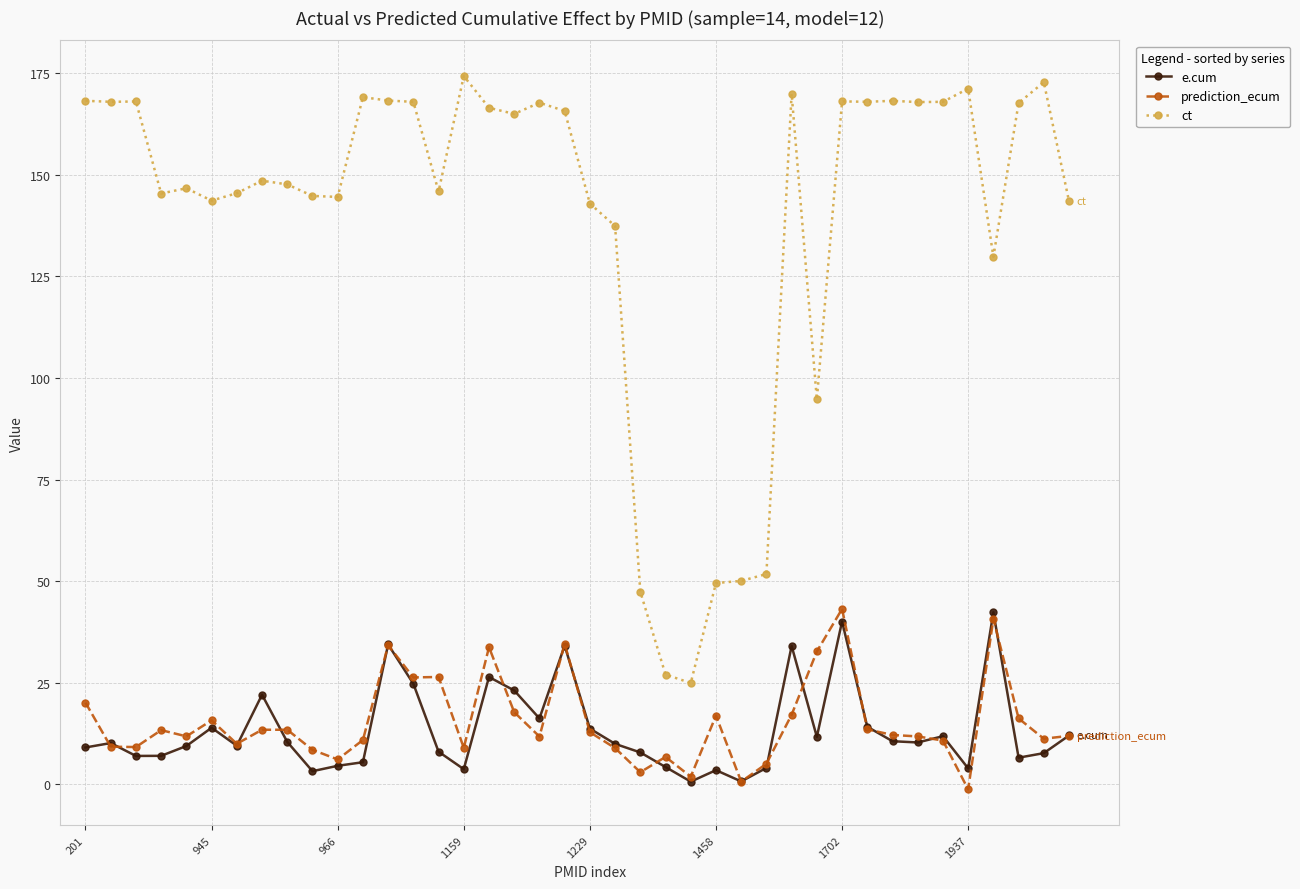

True or false: e.cum and ct cross at least once.

False